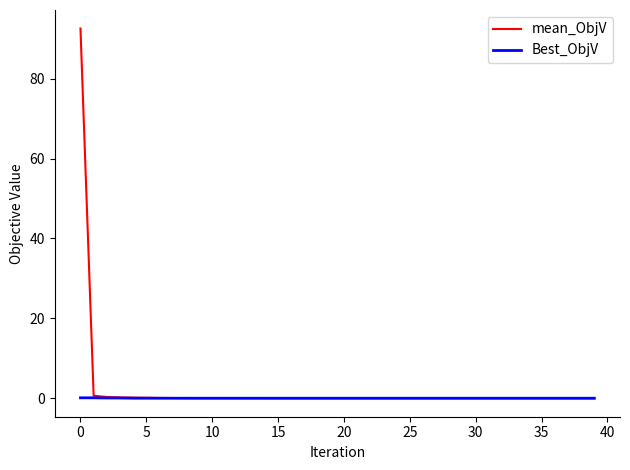

Which series has the largest total across all categories?

mean_ObjV